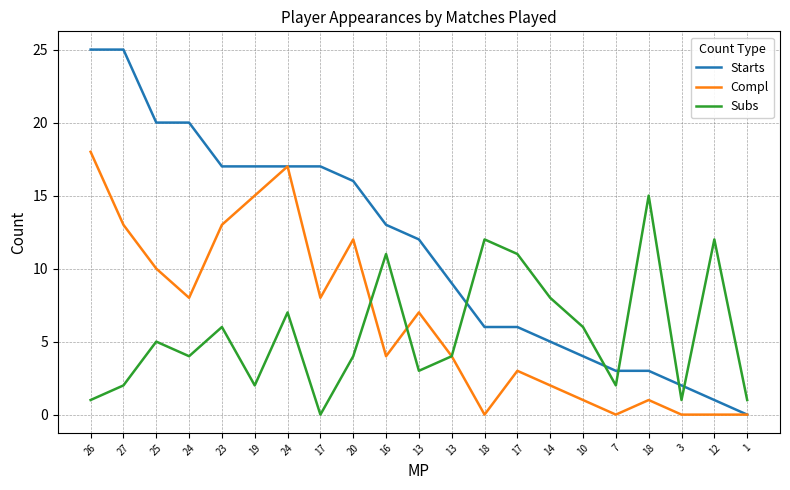

What are all the series names shown in the legend?

Starts, Compl, Subs